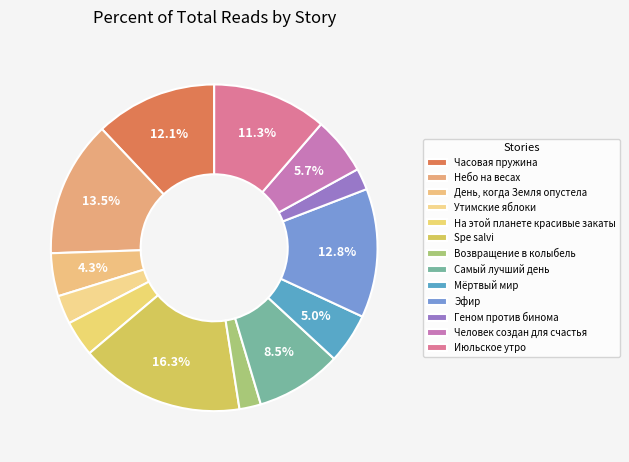

How many segments does this pie chart have?

13